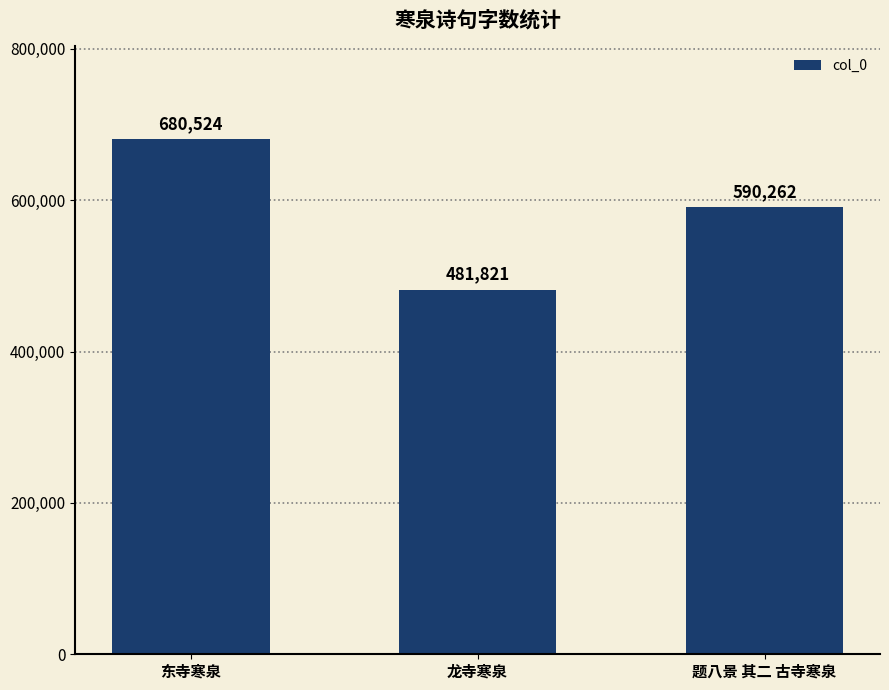

At which label is the value closest to 581172?

题八景 其二 古寺寒泉